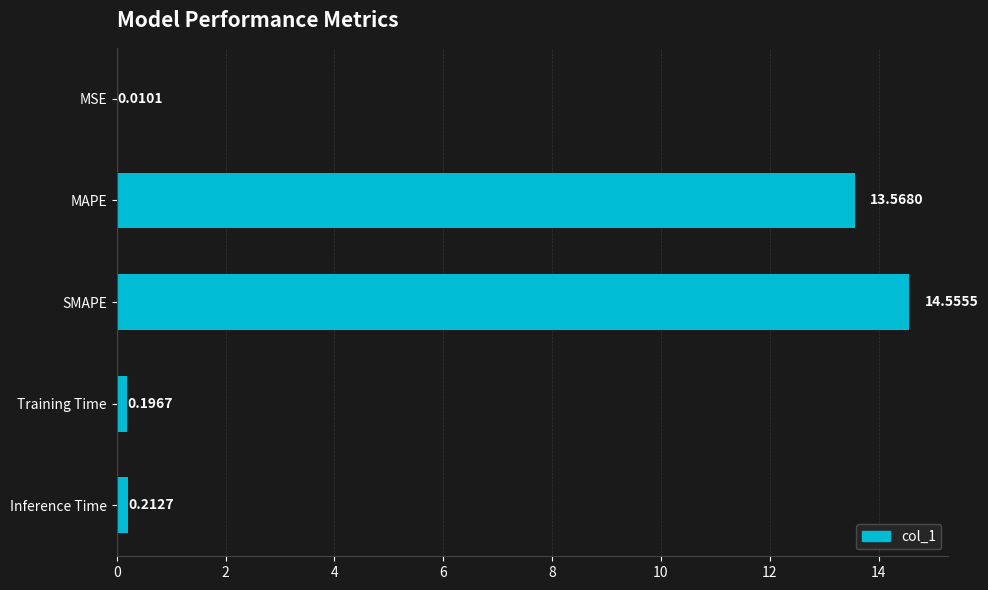

What is the sum of the values at MSE and SMAPE?

14.6